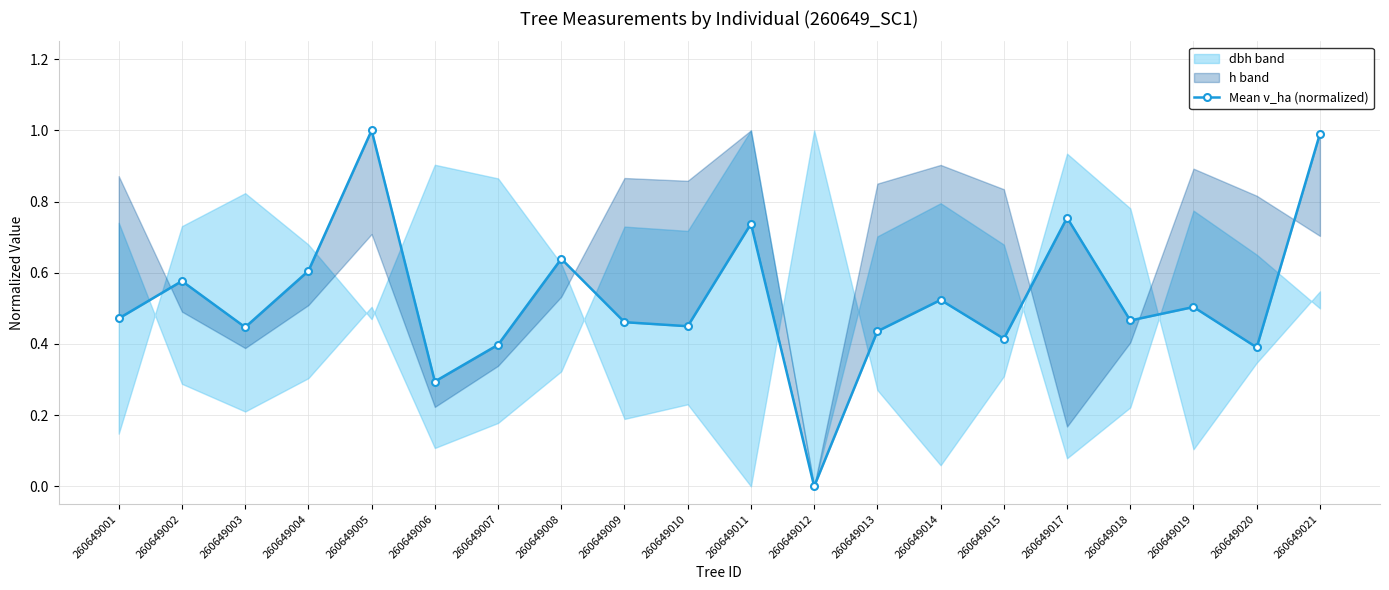

What is the value of the 1st point from the left?

0.5